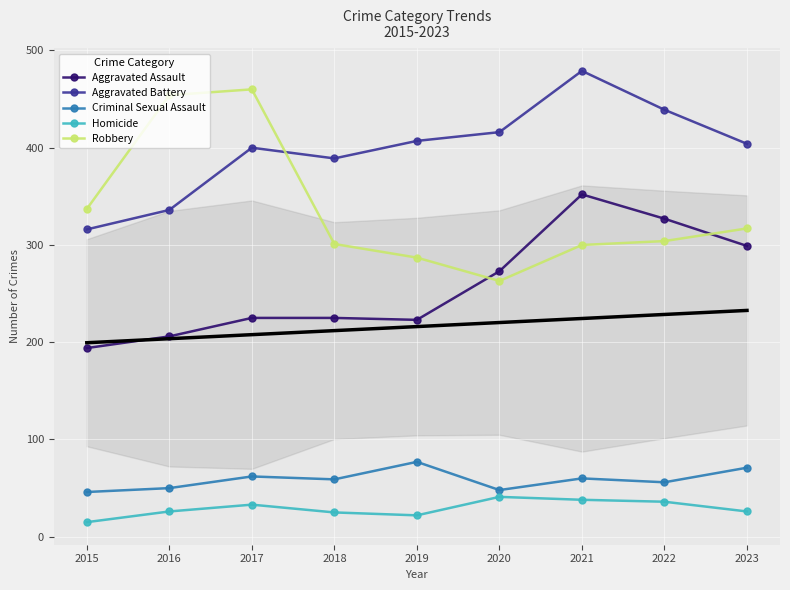

Is this an area chart (filled region under the line)?

No